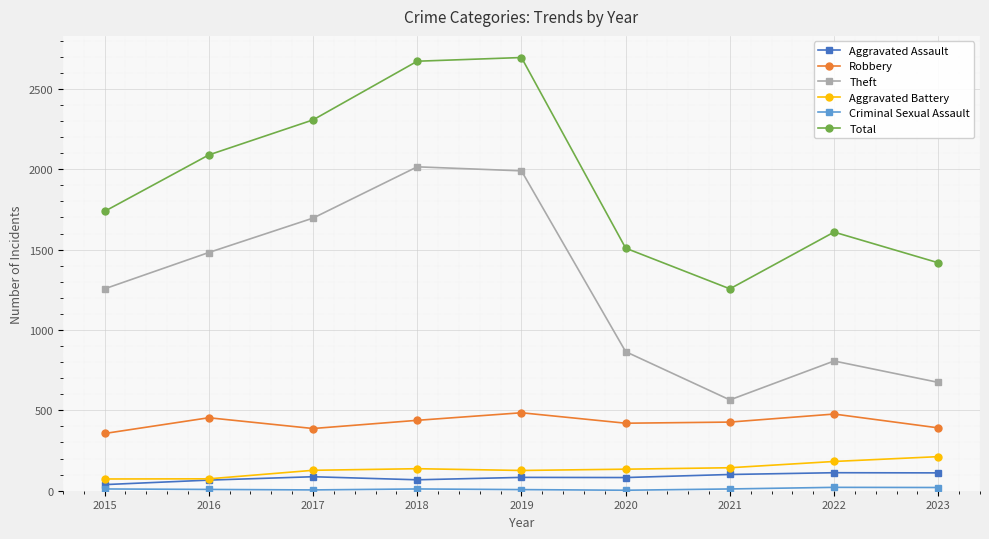

Is the value of Robbery at 2016 greater than the value of Aggravated Assault at 2017?

Yes